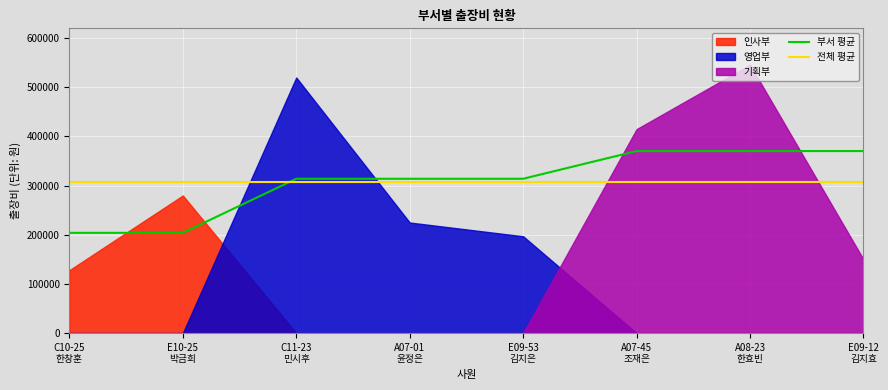

The value of 부서 평균 at A08-23
한효빈 is 370333. True or false?

True